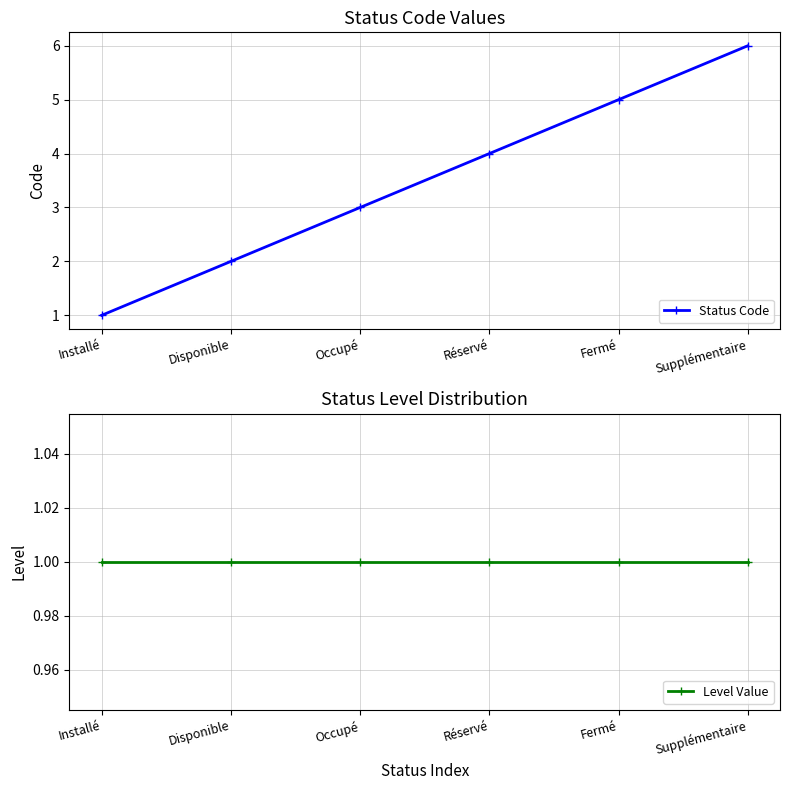

True or false: Status Code and Level Value intersect in this chart.

False